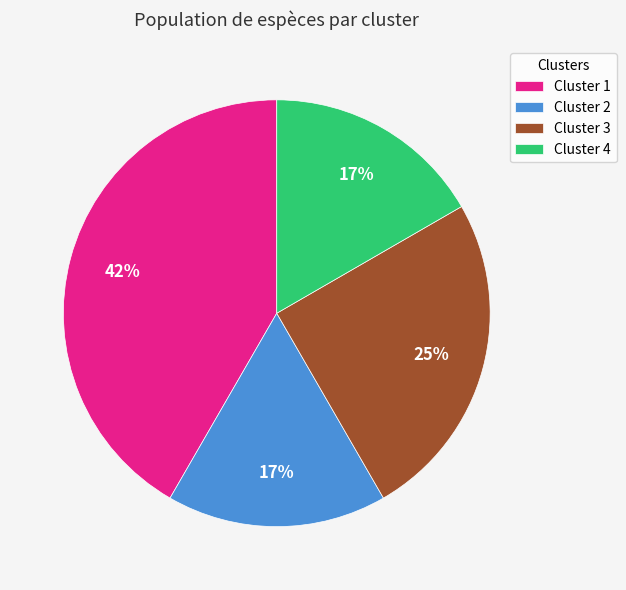

Which slice is the largest?

Cluster 1